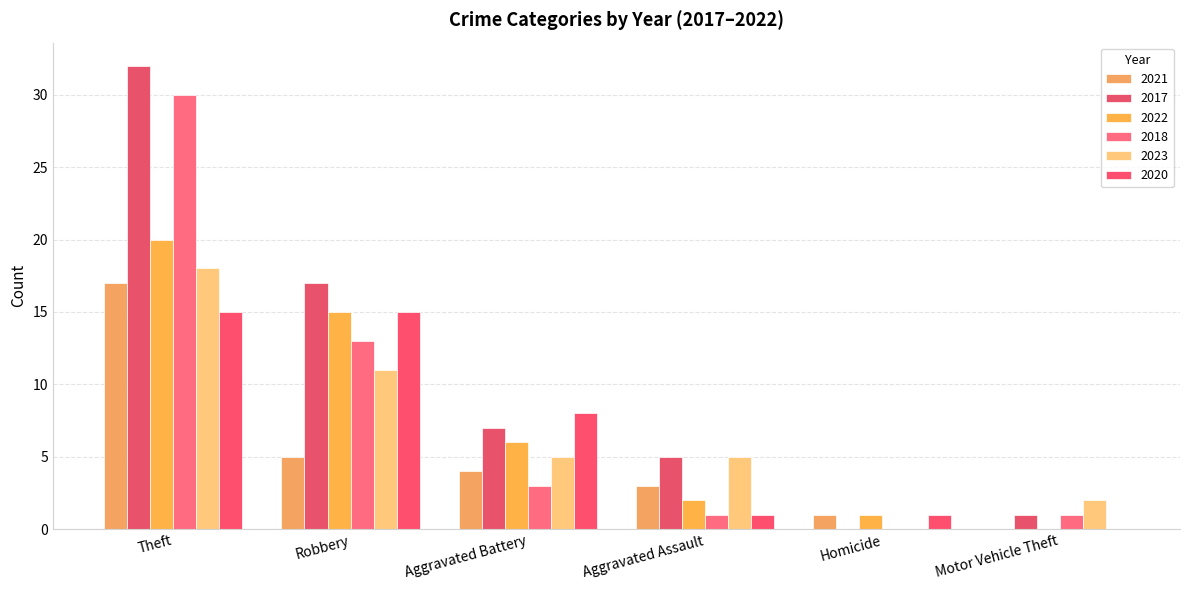

How many groups of bars are there?

6